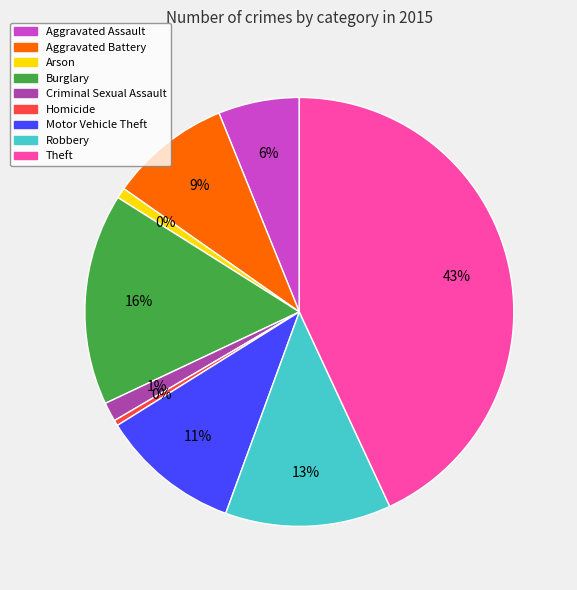

To the nearest percent, what is the average slice percentage?

11%